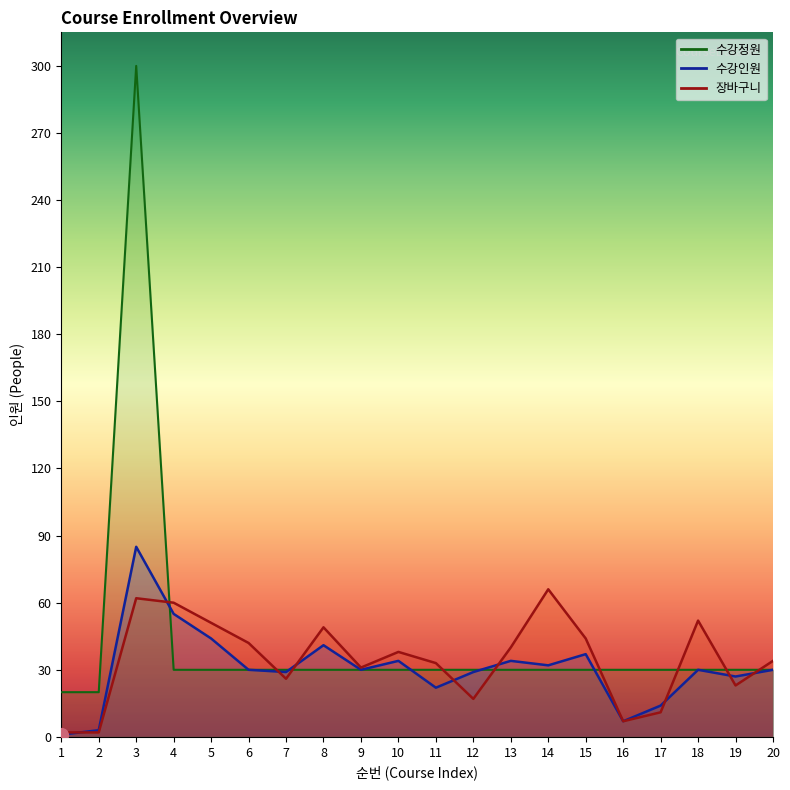

True or false: 수강정원 has more than 2 interior local peaks.

False